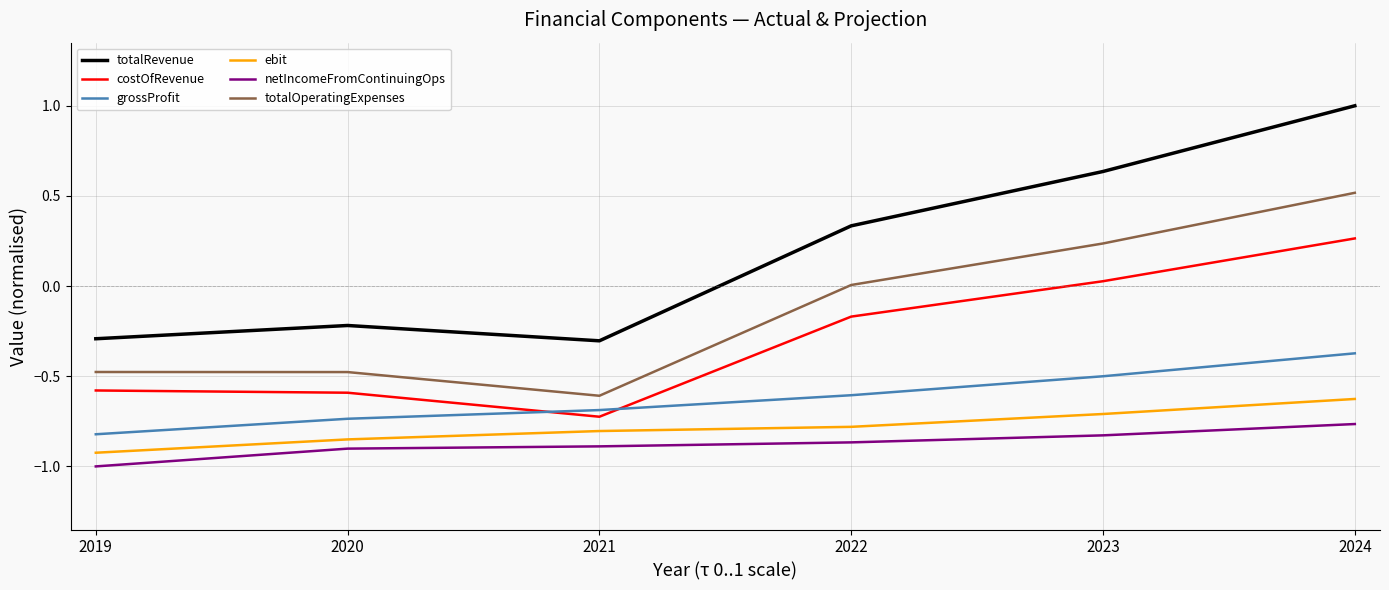

Does the chart display data point markers on the line(s)?

No